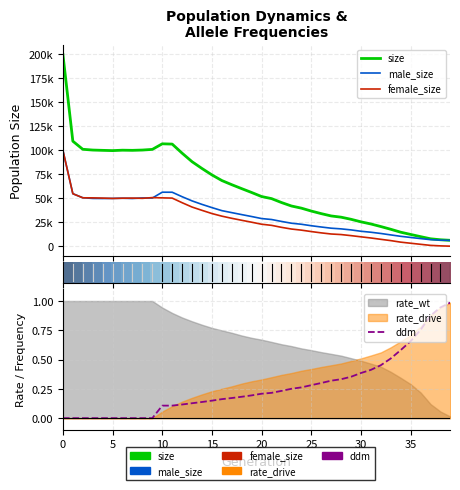

True or false: female_size has more than 1 interior local peaks.

True